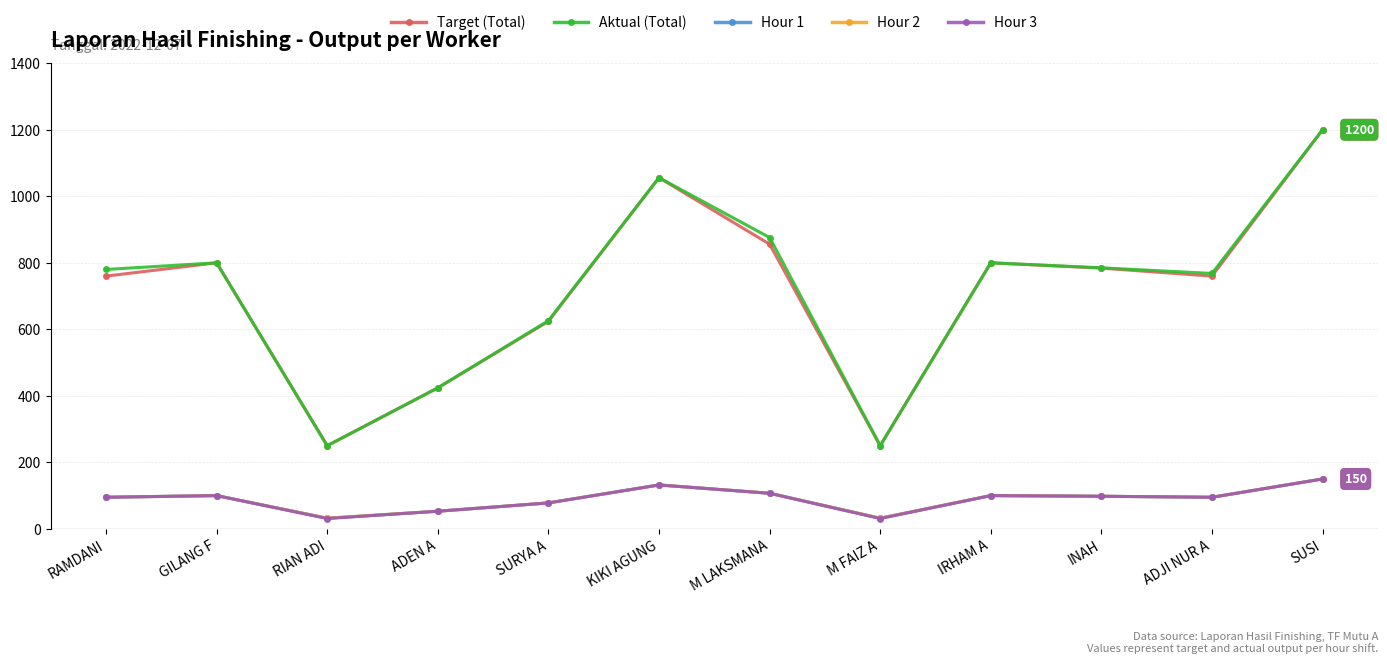

Is this an area chart (filled region under the line)?

No